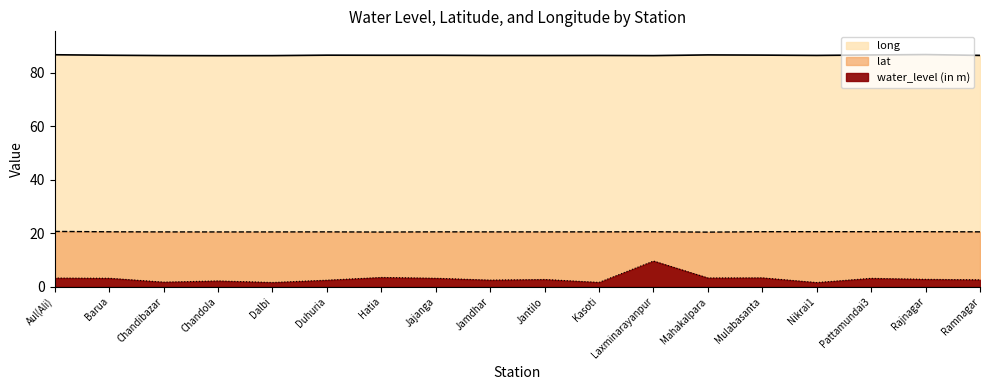

What is the label of the 17th point from the right?

Barua